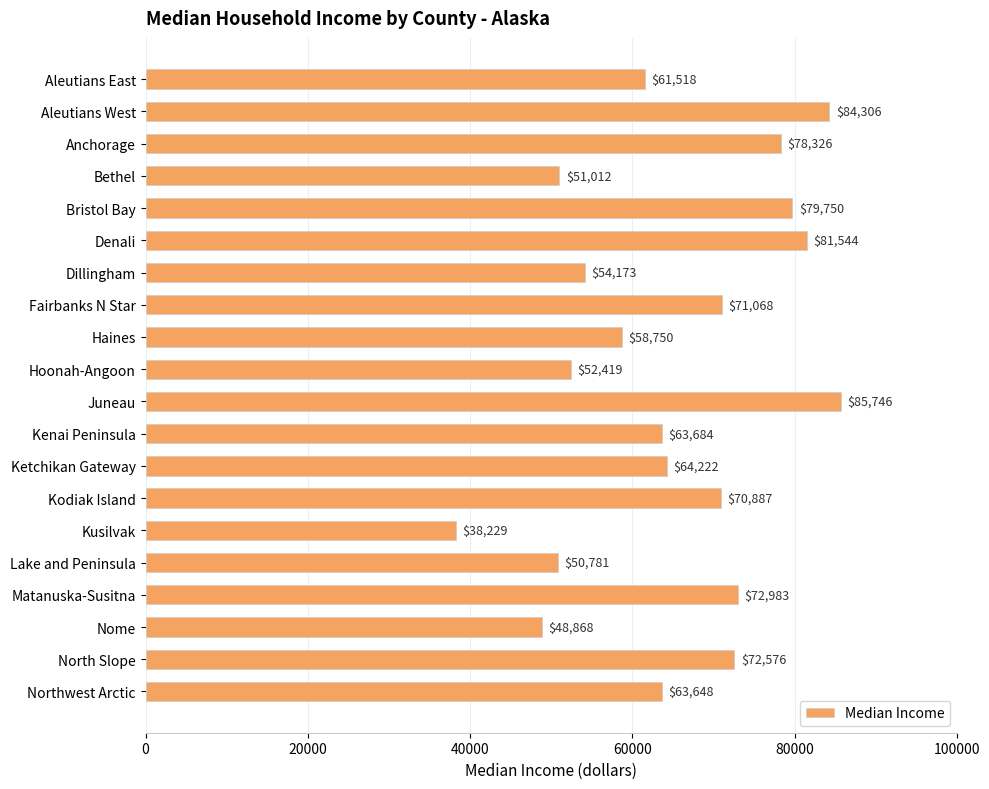

What is the approximate value at Dillingham, to the nearest 100?

54200